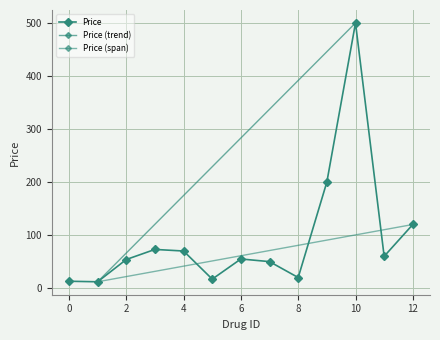

The chart shows a value of 20 at 223. True or false?

False